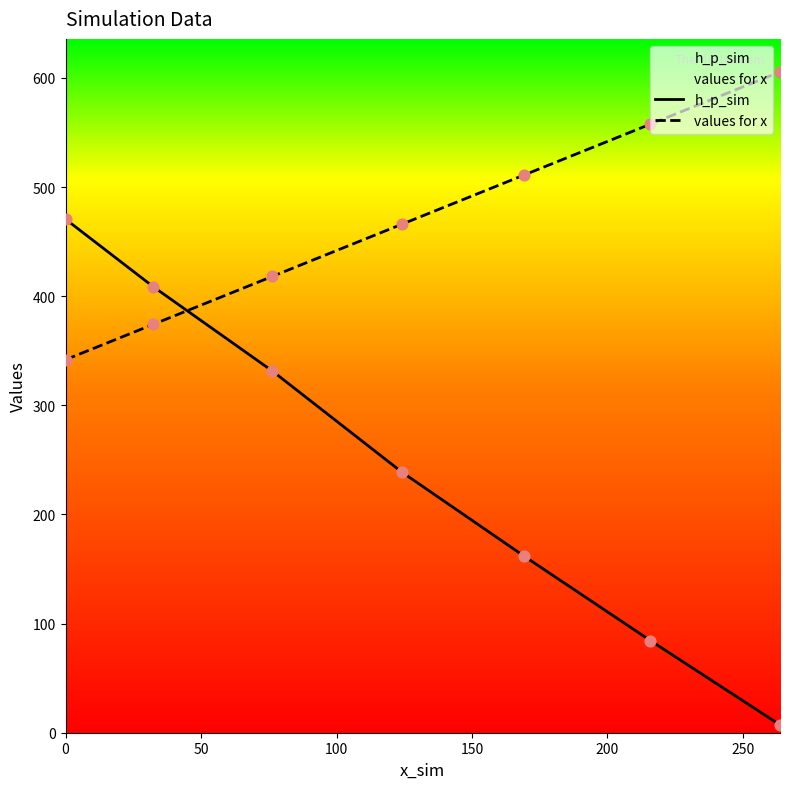

Rank the series by their maximum value, from highest to lowest.

values for x, h_p_sim